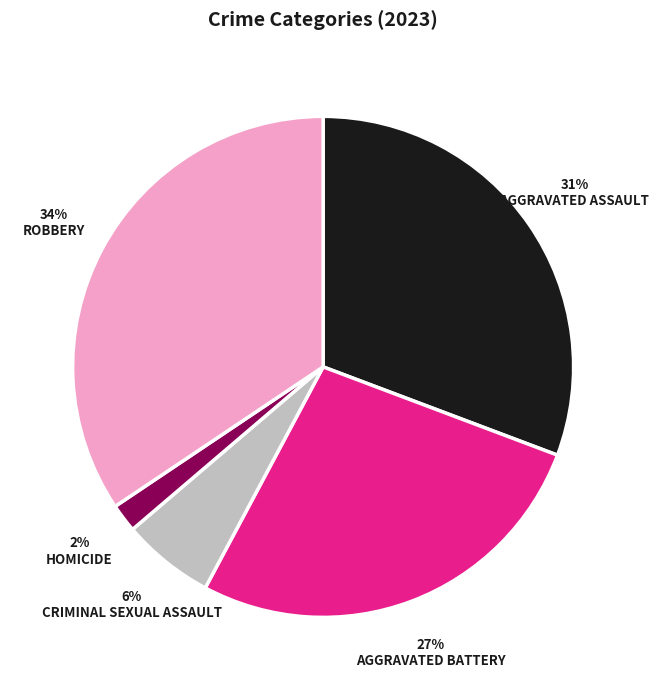

To the nearest percent, what is the average slice percentage?

20%